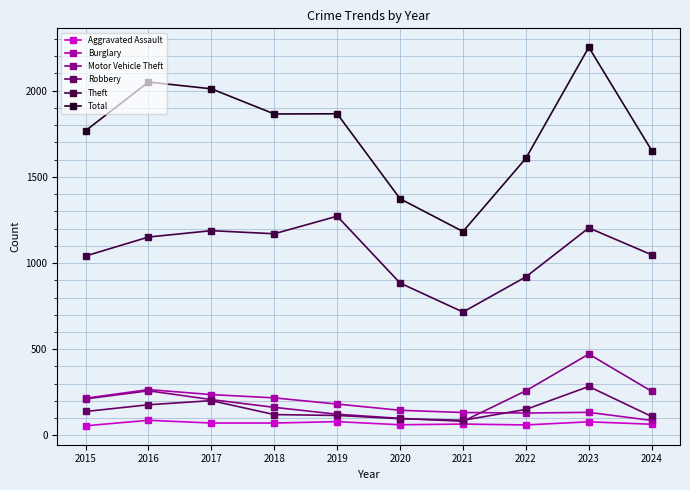

What is the lowest value of the Total series?

1183